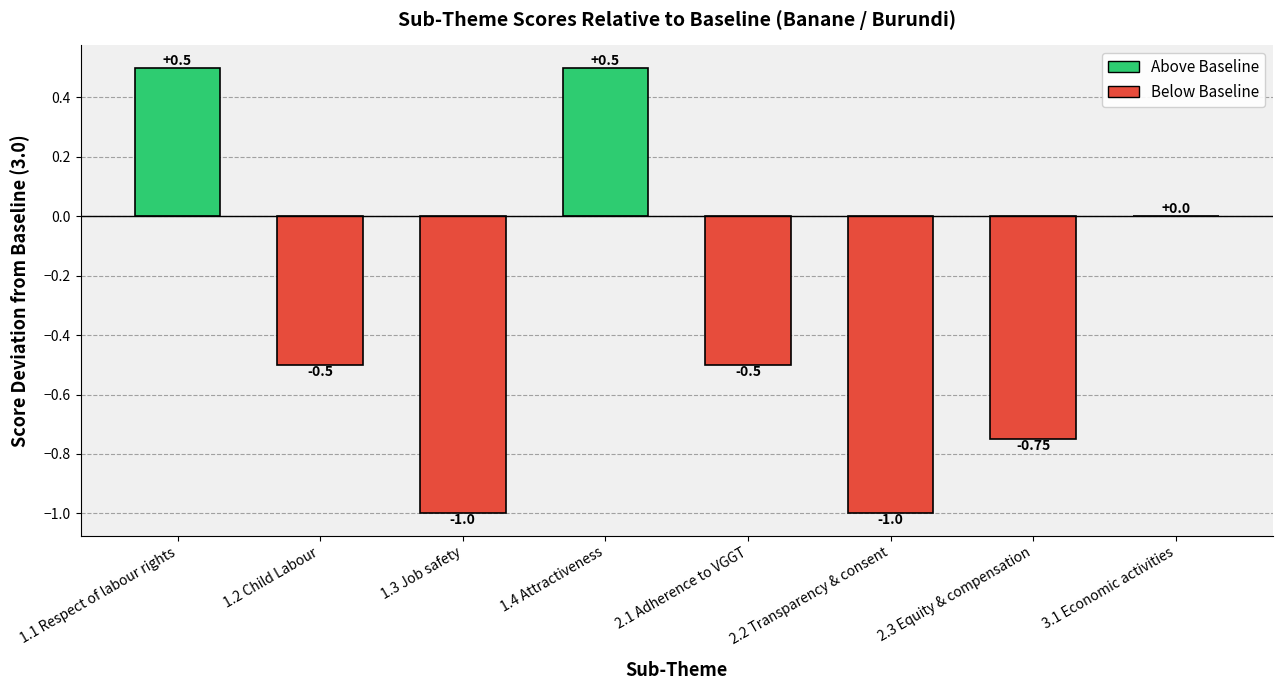

How many data points does each series have?

8